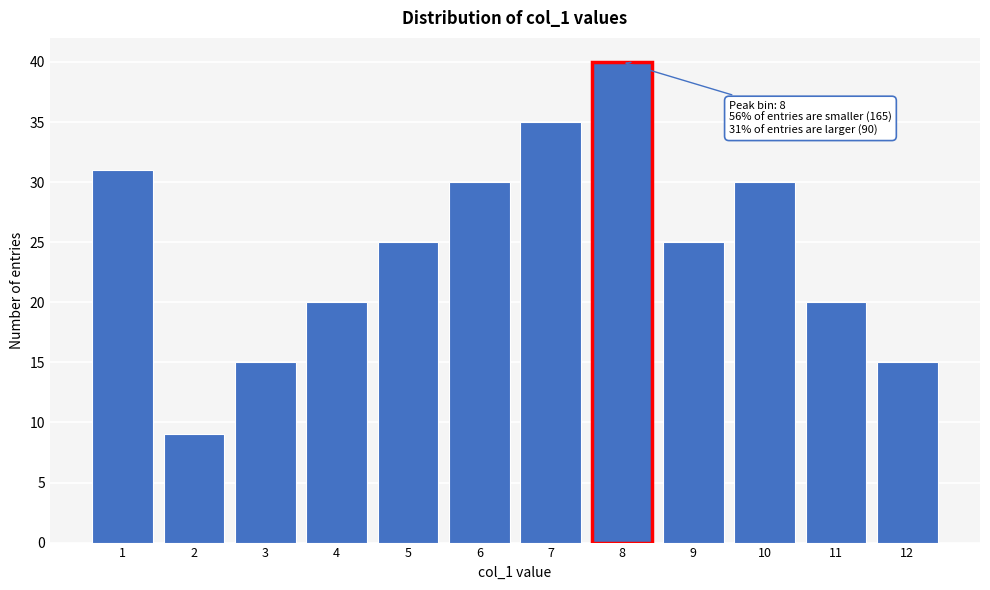

Reading left to right, extract all data points from this chart.

31	9	15	20	25	30	35	40	25	30	20	15